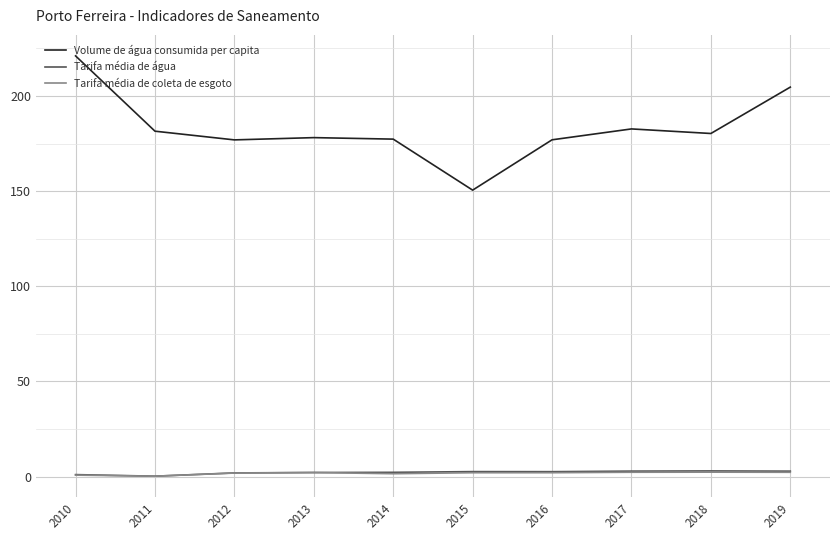

Which series has the largest total across all categories?

Volume de água consumida per capita